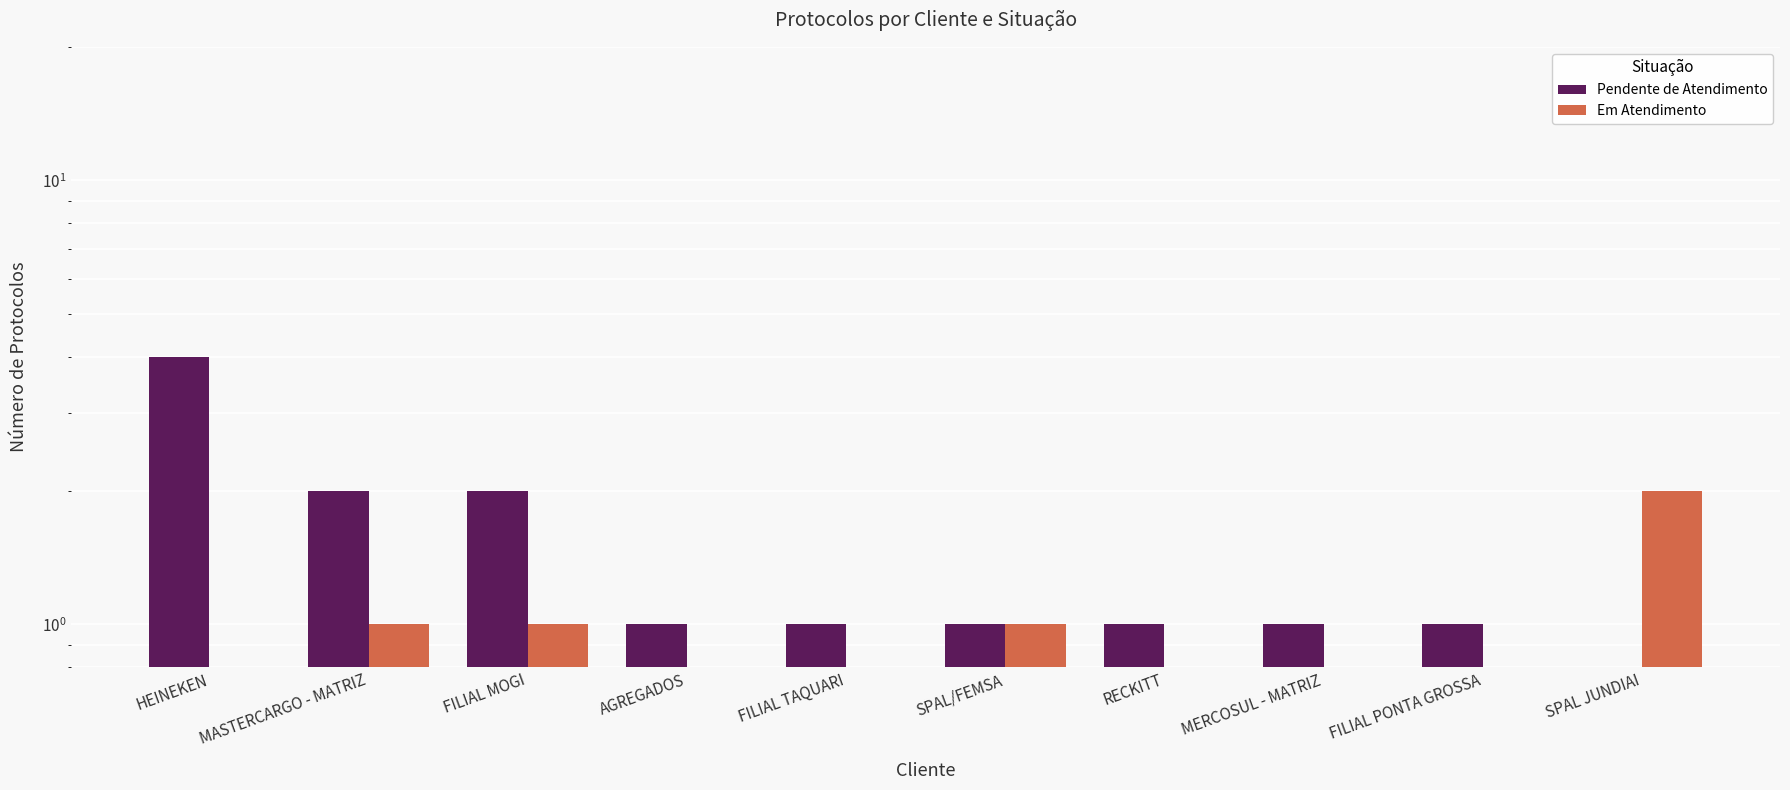

At which label is Pendente de Atendimento closest to 2?

MASTERCARGO - MATRIZ